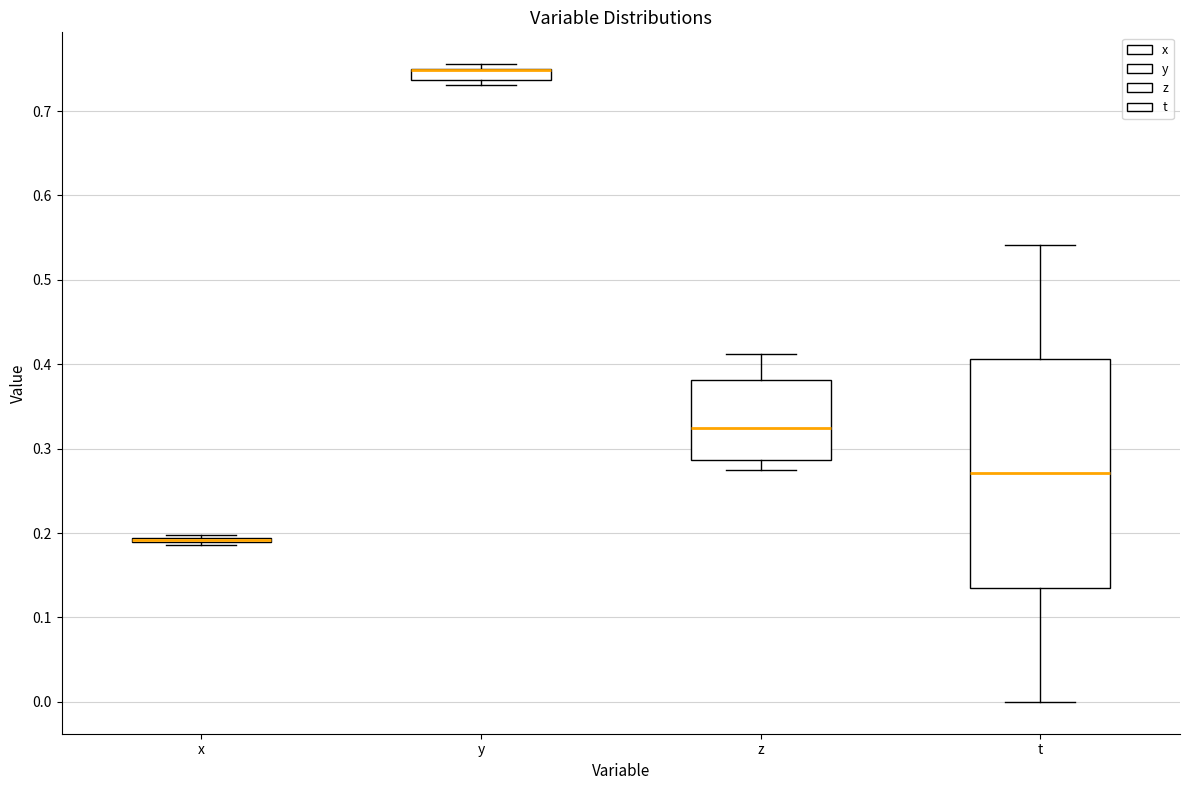

Which box is the tallest, from its lower edge to its upper edge?

t